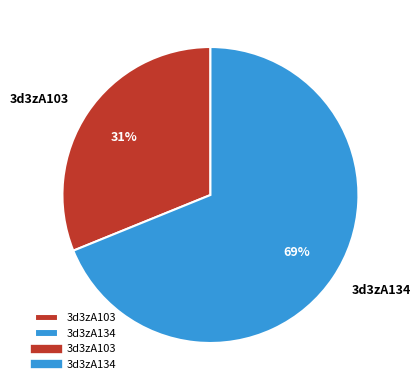

The 3d3zA103 slice represents 31% of the pie. True or false?

True